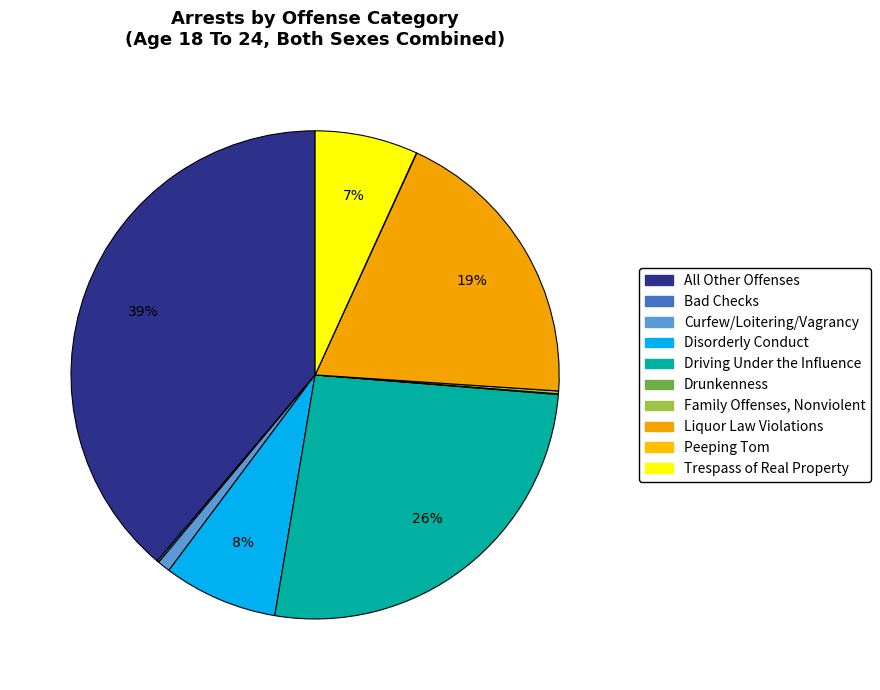

To the nearest percent, what is the difference between the Liquor Law Violations and Curfew/Loitering/Vagrancy slice percentages?

18%